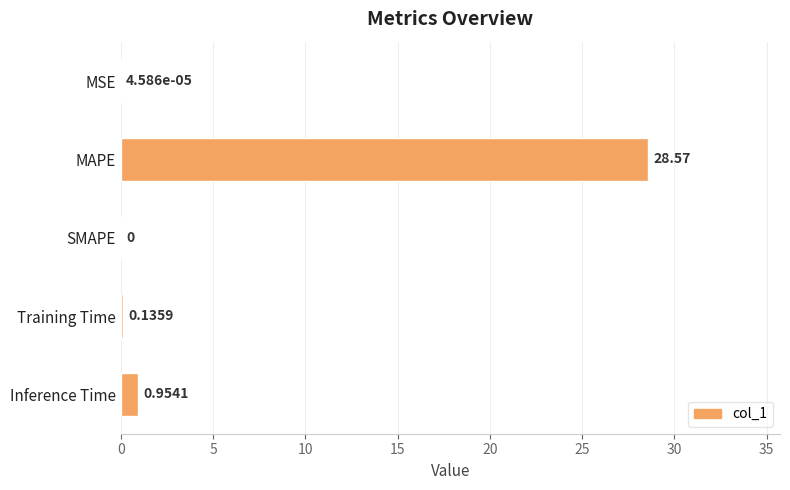

What is the sum of the values at Training Time and Inference Time?

1.1